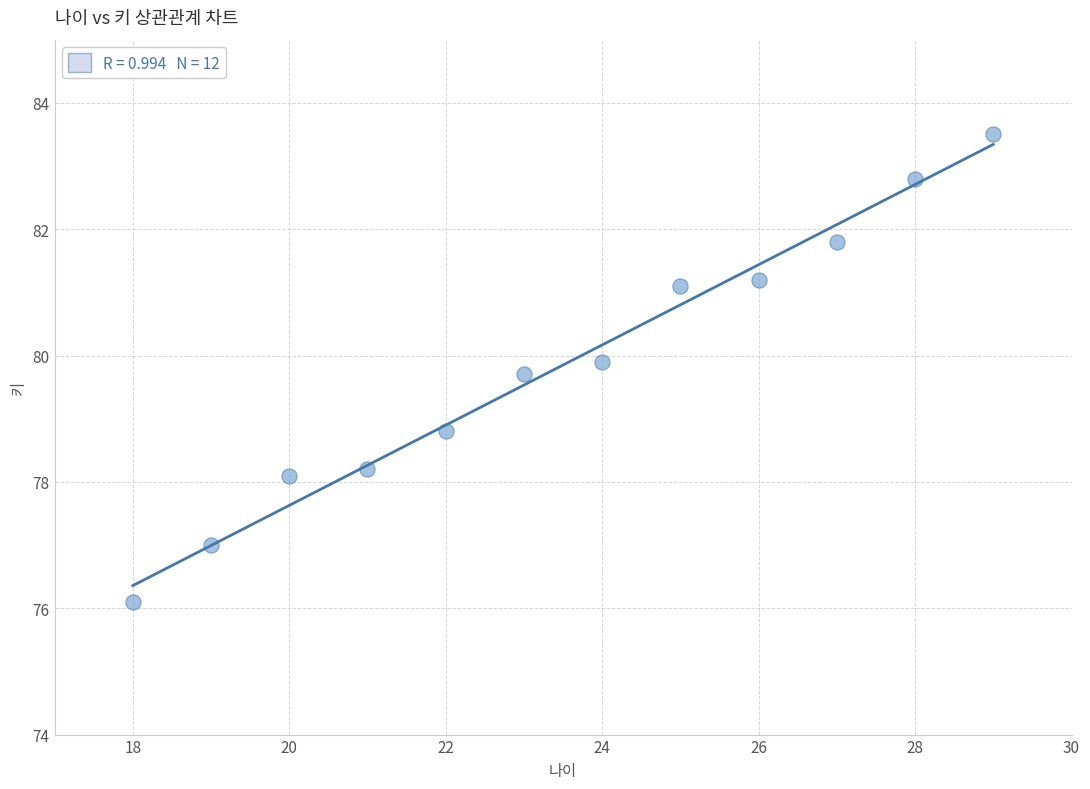

What Y value in the scatter plot is closest to 79?

78.8